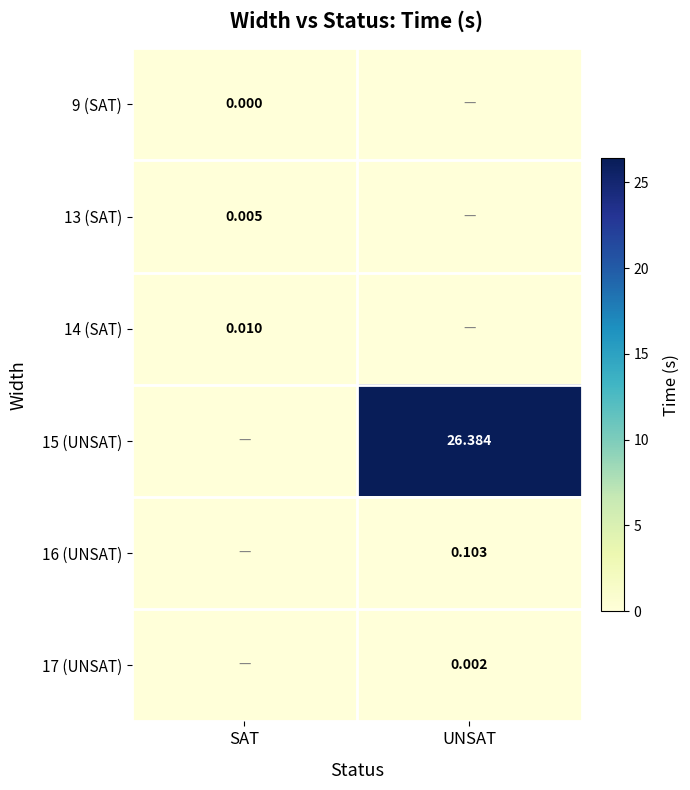

List the series in order of their peak value, lowest first.

9 (SAT), 17 (UNSAT), 13 (SAT), 14 (SAT), 16 (UNSAT), 15 (UNSAT)